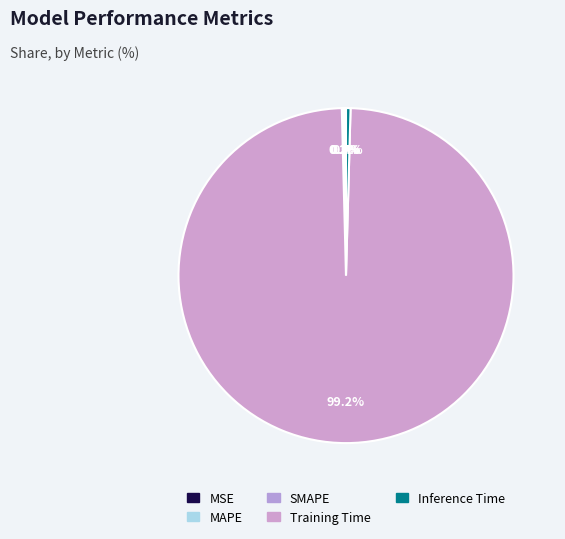

To the nearest percent, what percentage of the pie is Training Time?

99%